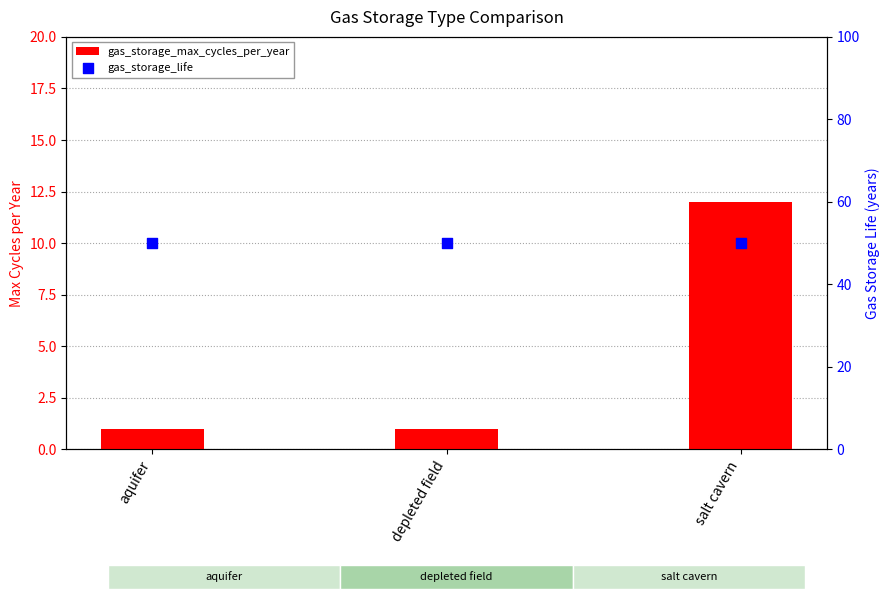

Which series has the largest Y range (max minus min)?

gas_storage_max_cycles_per_year